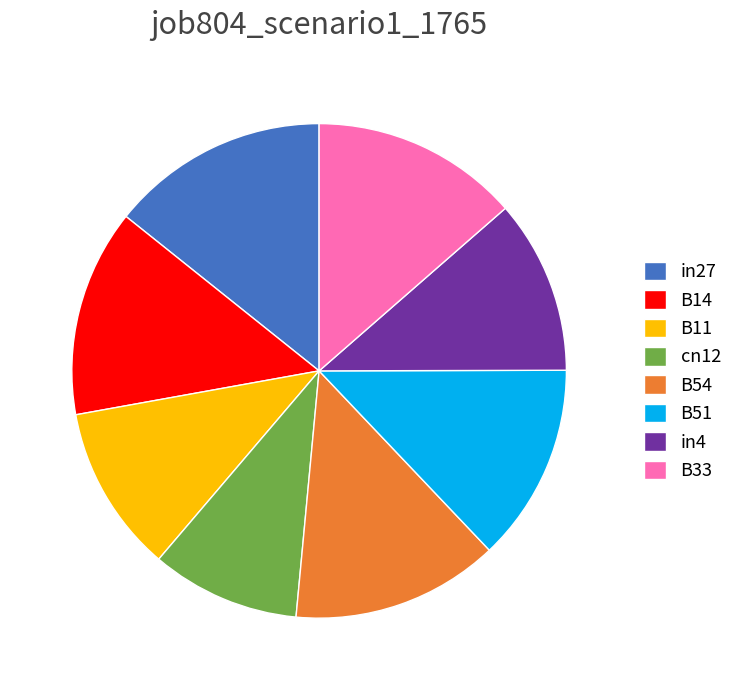

Is the sum of B11 and in27 greater than half?

No